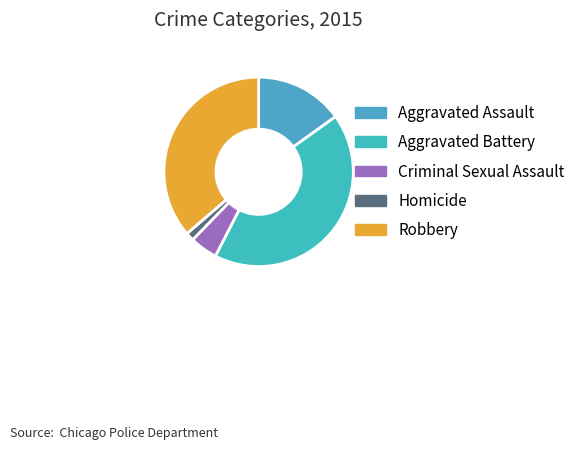

What is the smallest slice in the pie chart?

Homicide